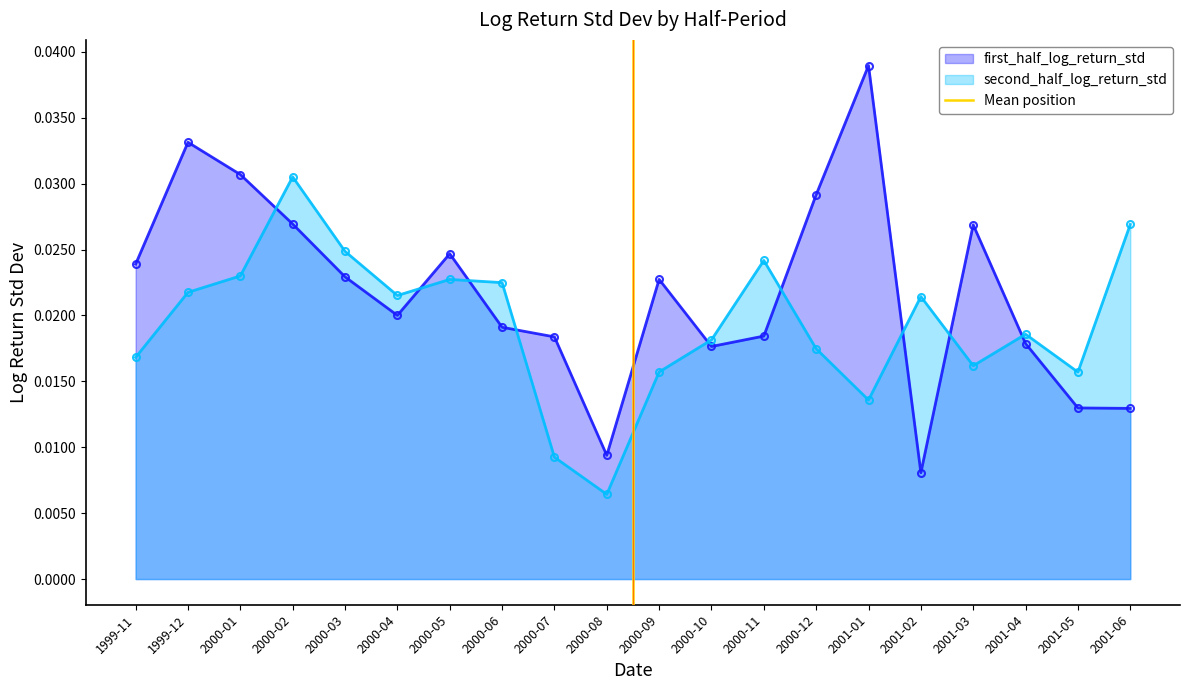

Where do first_half_log_return_std and second_half_log_return_std first cross each other?

2000-01 and 2000-02